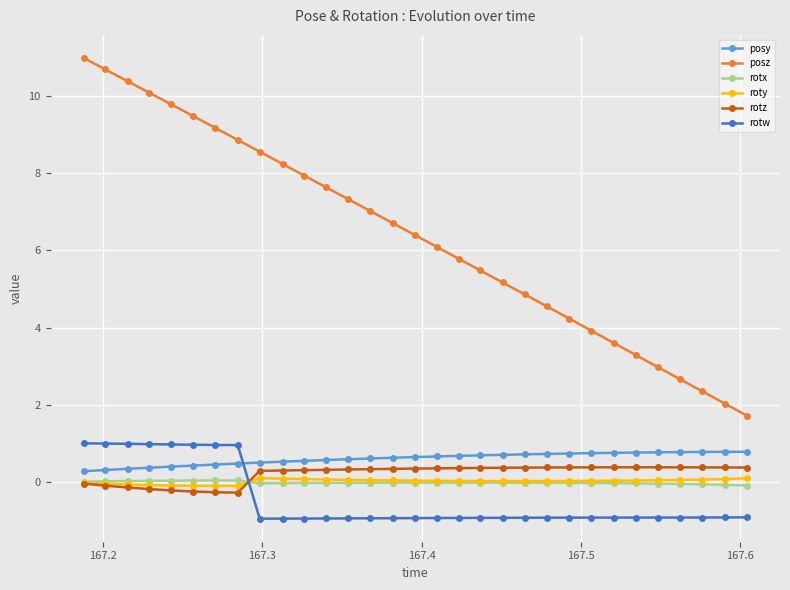

What is the greatest value displayed?

11.0